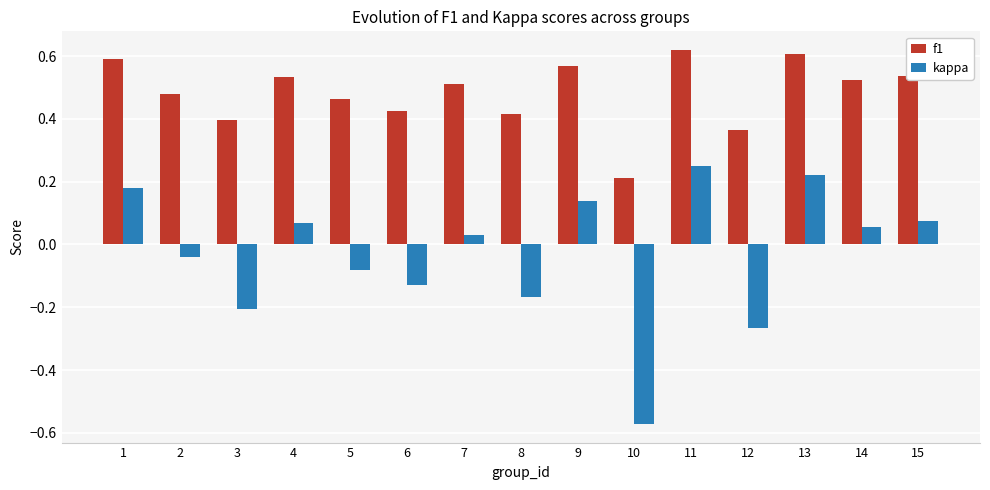

What is the sum of all f1 values?

7.2